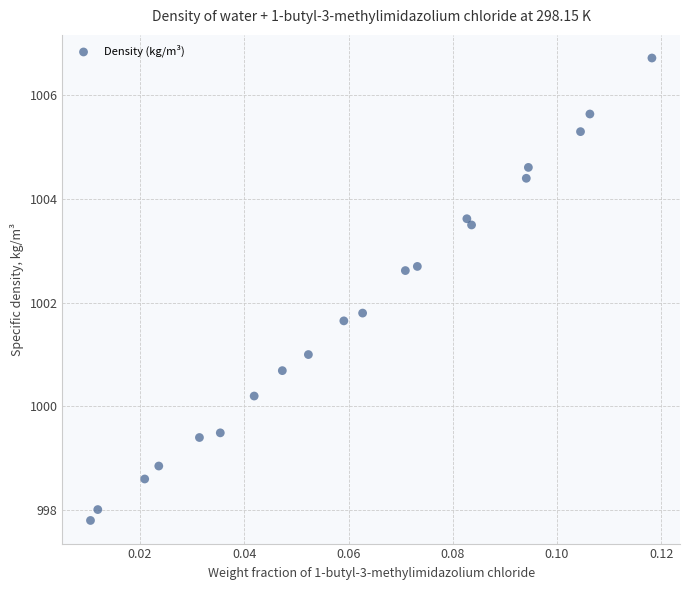

What Y value in the scatter plot is closest to 1002?

1001.8